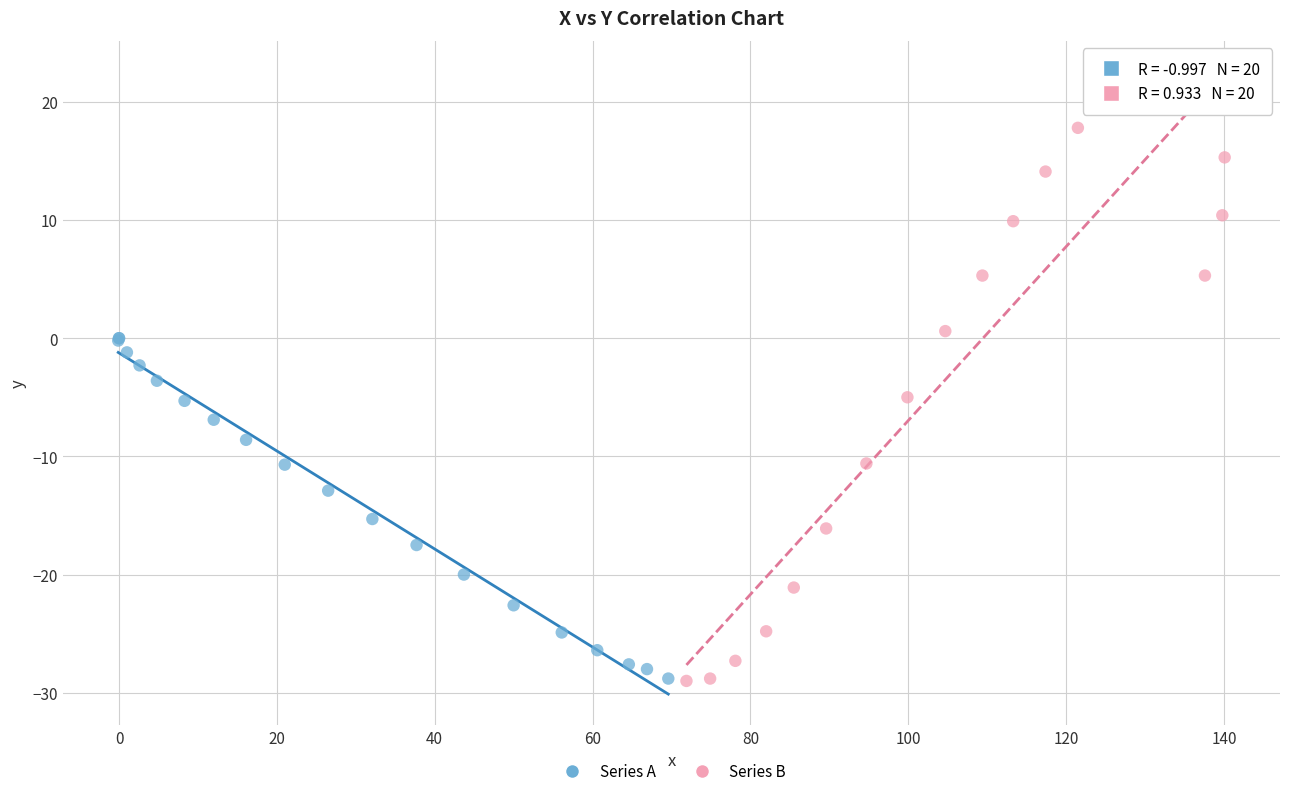

Which series contains the highest Y value?

Series B